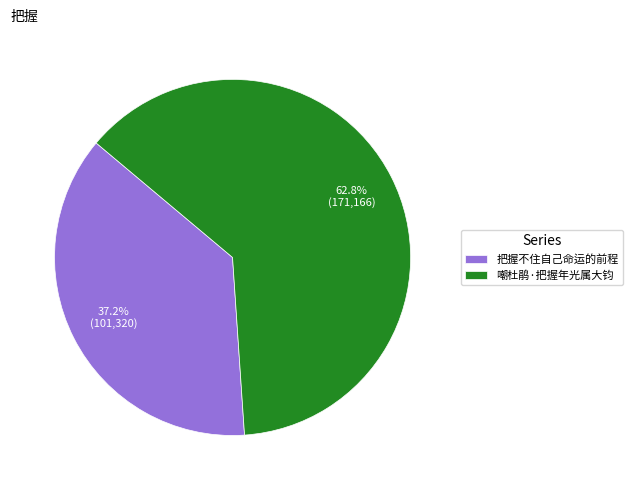

Which has a higher value, 嘲杜鹃·把握年光属大钧 or 把握不住自己命运的前程?

嘲杜鹃·把握年光属大钧